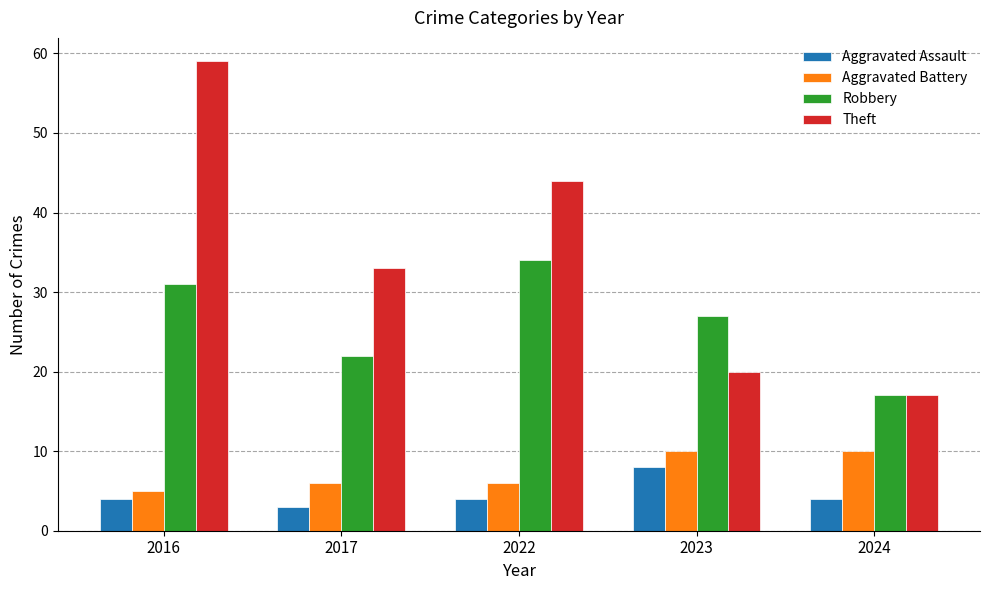

What is the average value of the Theft series?

35